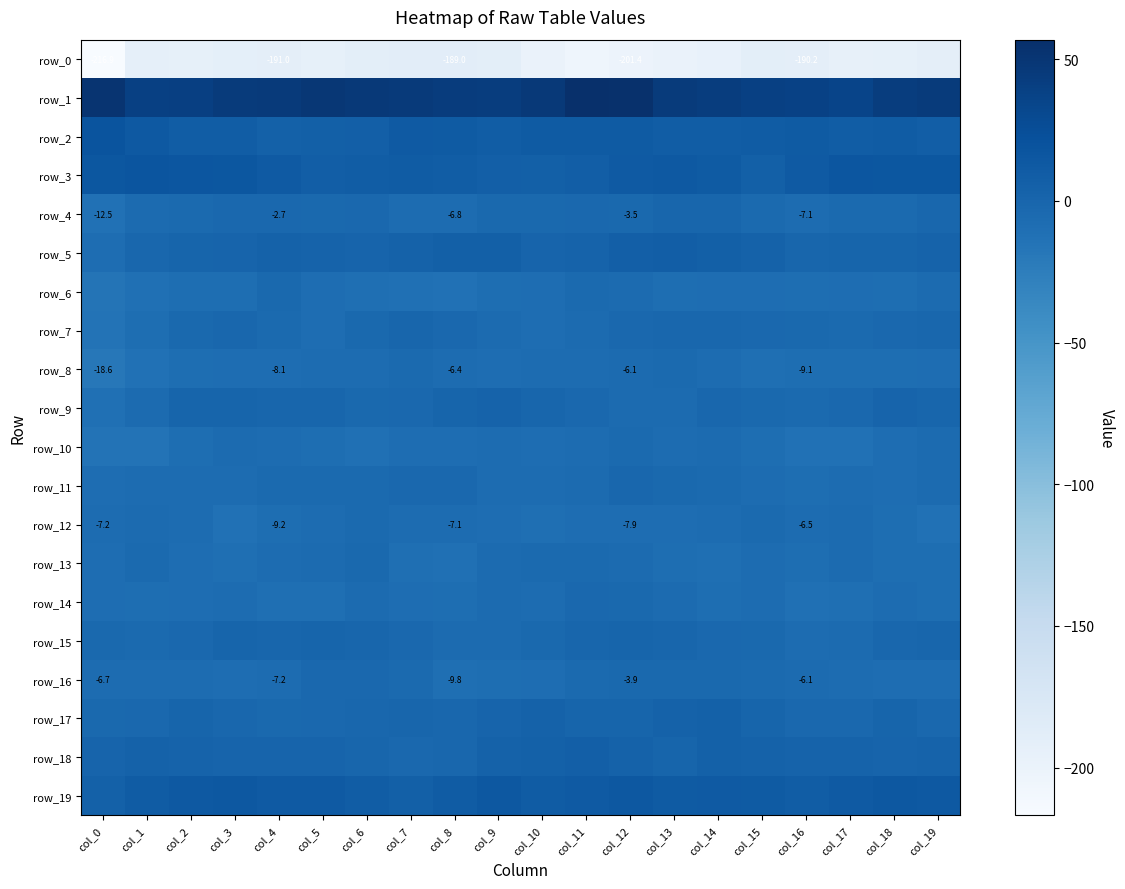

Which series has the largest total across all categories?

row_1